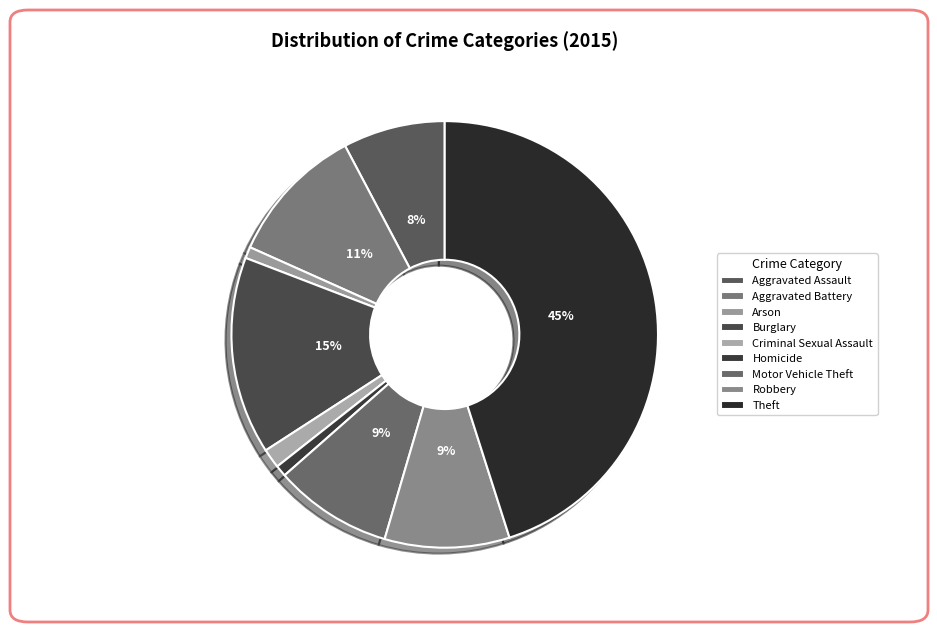

What percentage is the Motor Vehicle Theft slice, to the nearest percent?

9%